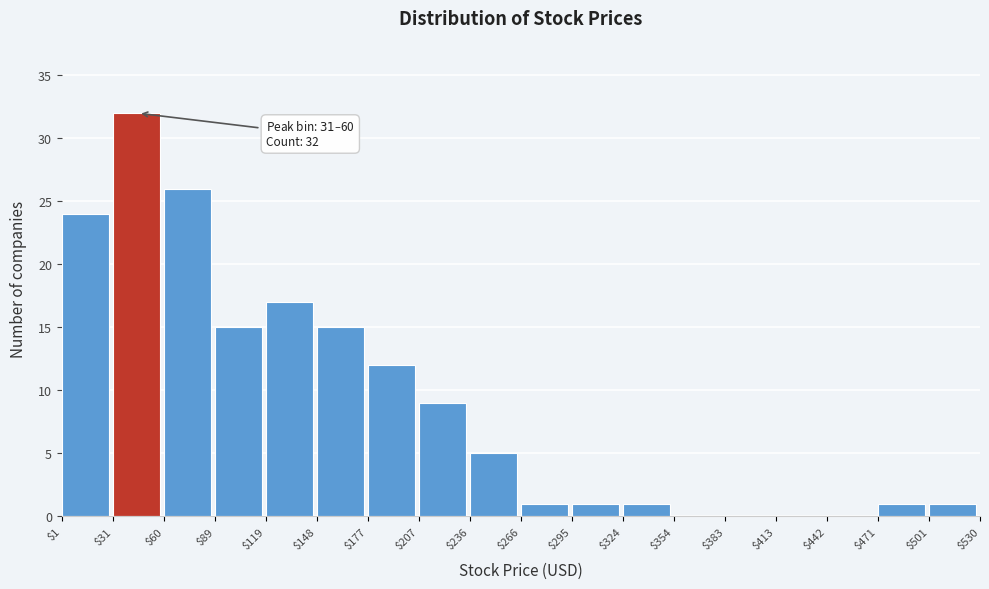

Which range on the x-axis has the tallest bar?

$31 to $60